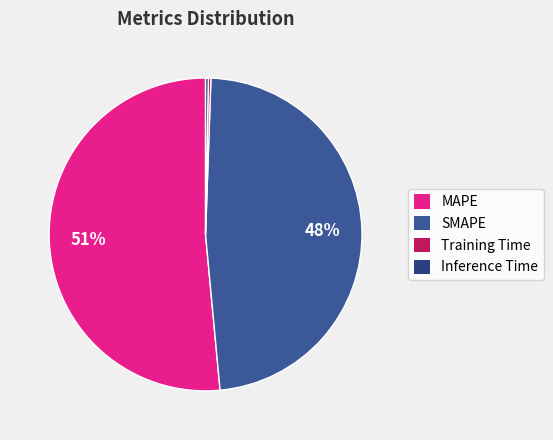

Does Inference Time represent more than half of the total?

No